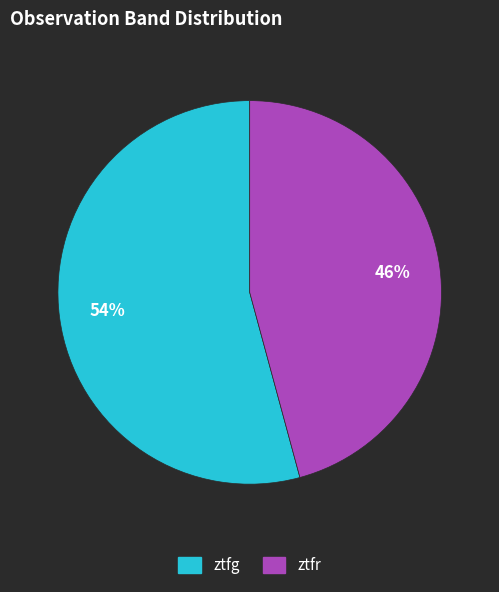

Which slice is the largest?

ztfg